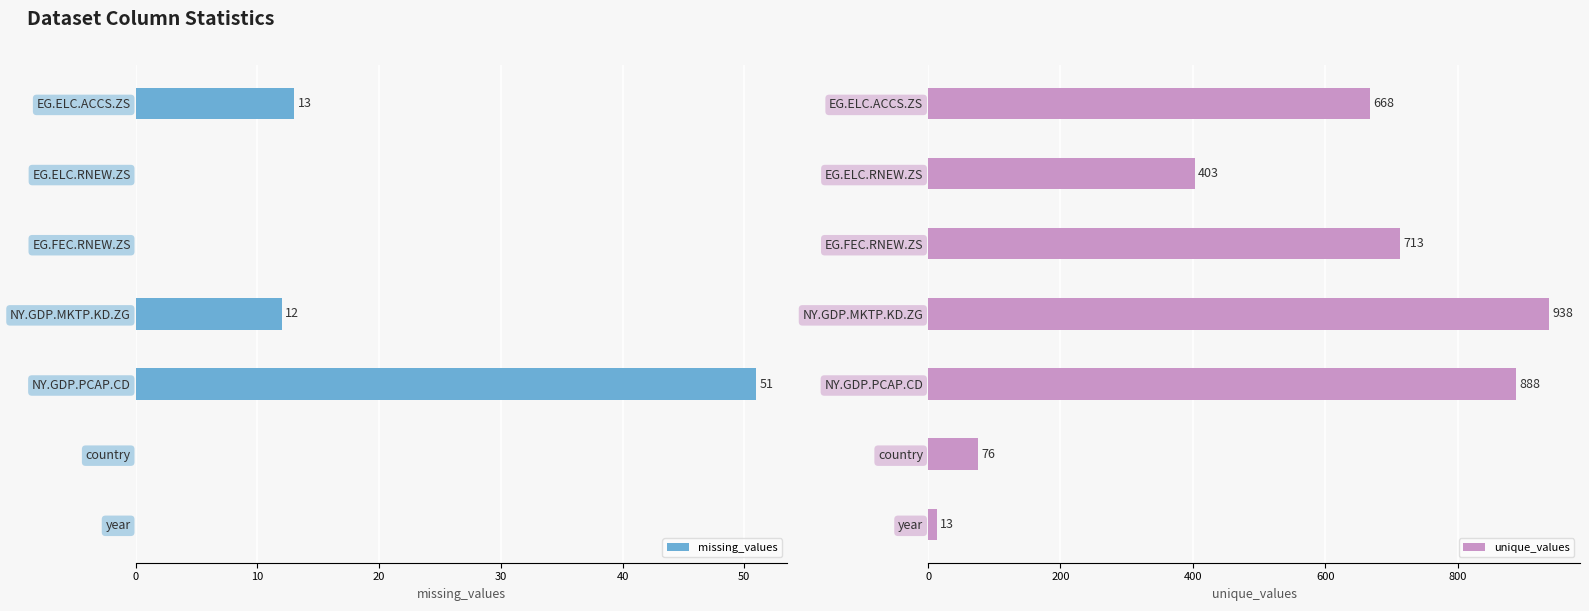

Which series has the largest total across all categories?

unique_values